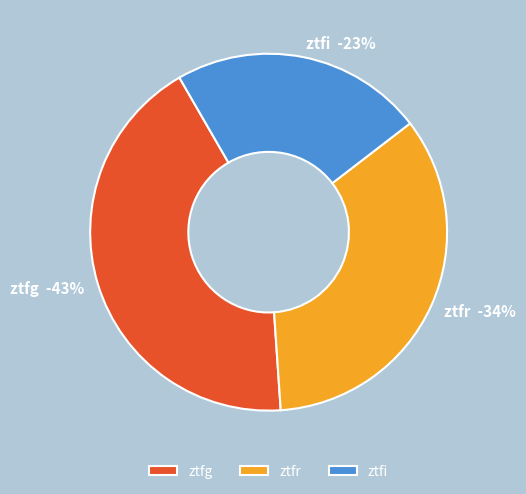

What is the smallest slice in the pie chart?

ztfi